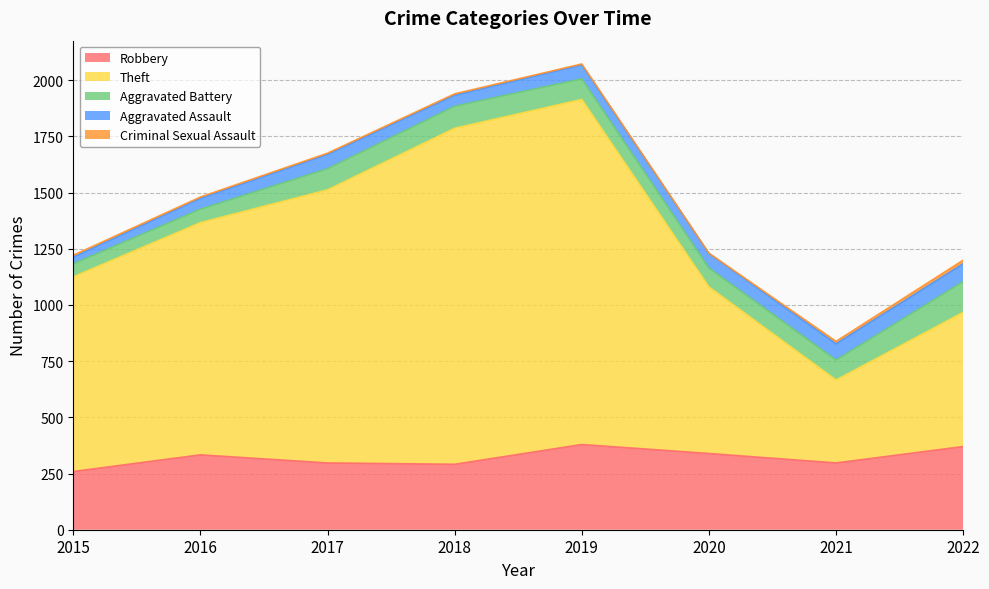

Does the chart have visible grid lines?

Yes